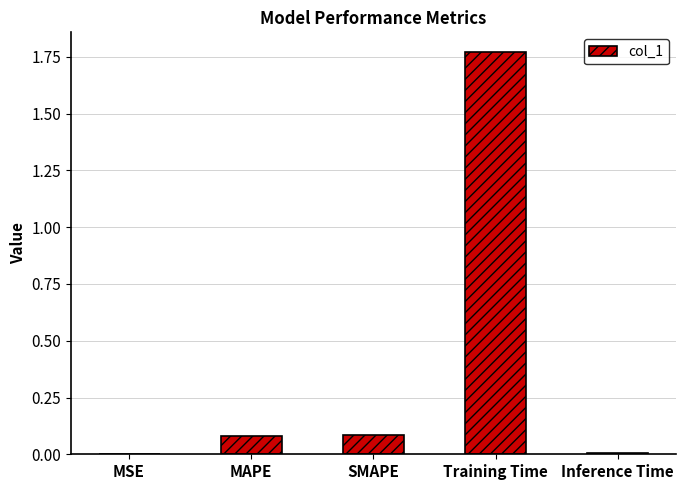

What is the sum of the values at MAPE and Training Time?

1.9